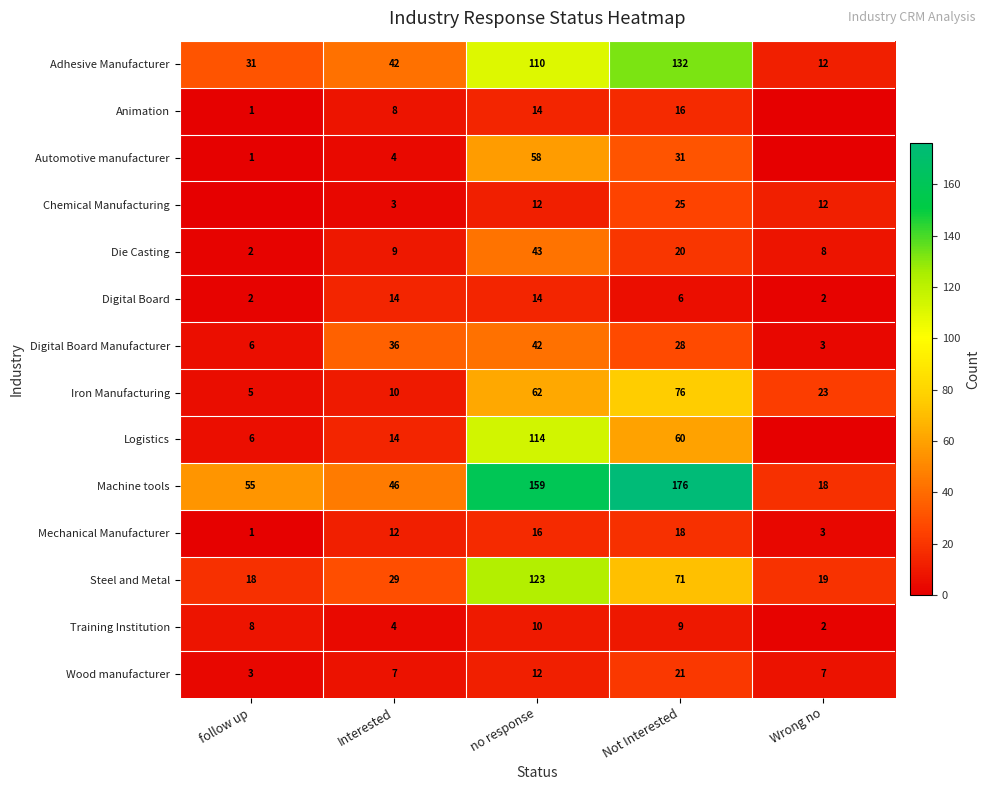

Is the value of Digital Board at follow up greater than the value of Steel and Metal at Wrong no?

No